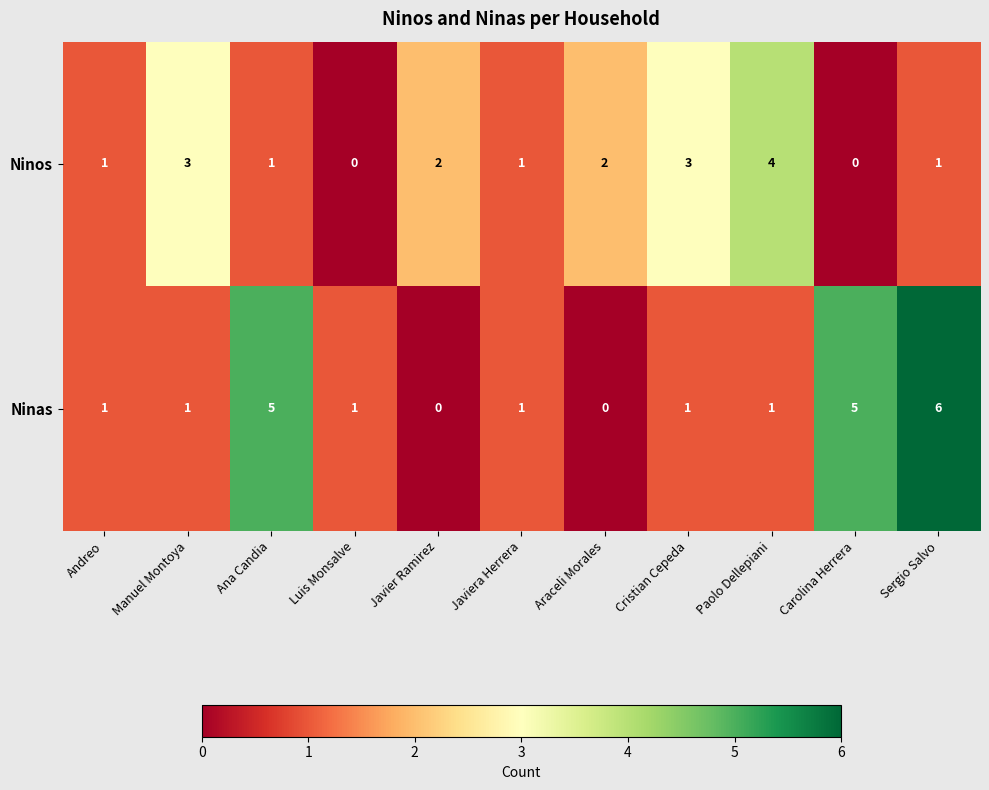

At which label does Ninas reach its peak?

Sergio Salvo